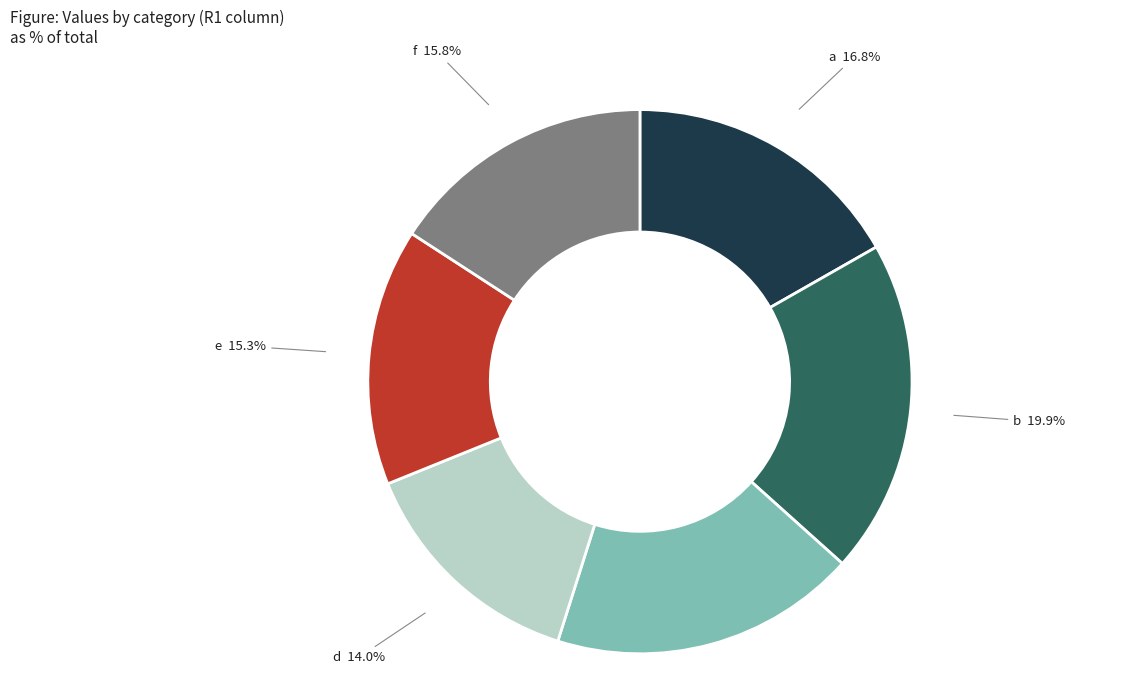

Count the number of slices in the pie.

6